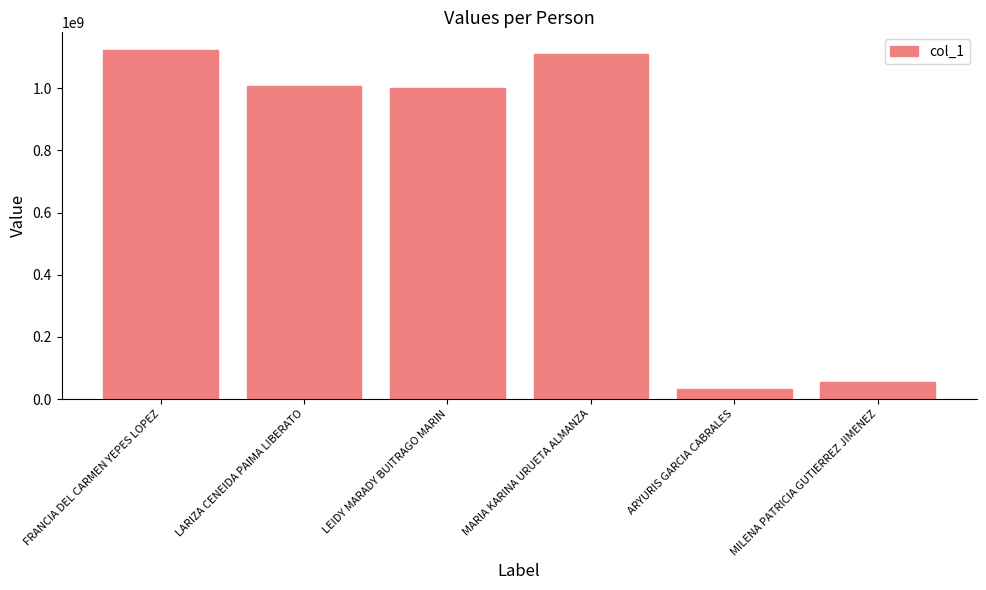

Count the number of categories in the chart.

6